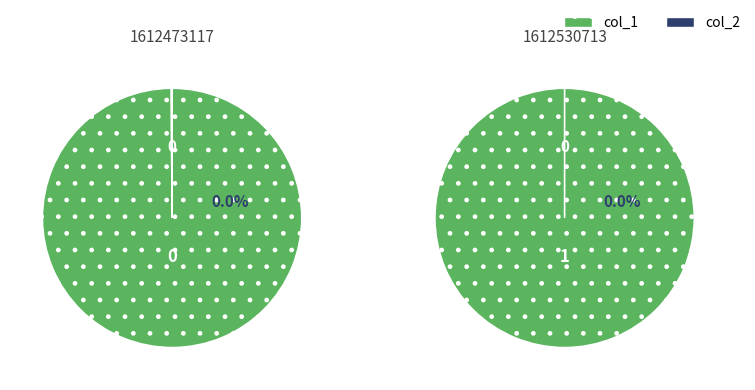

Count the number of slices in the pie.

2